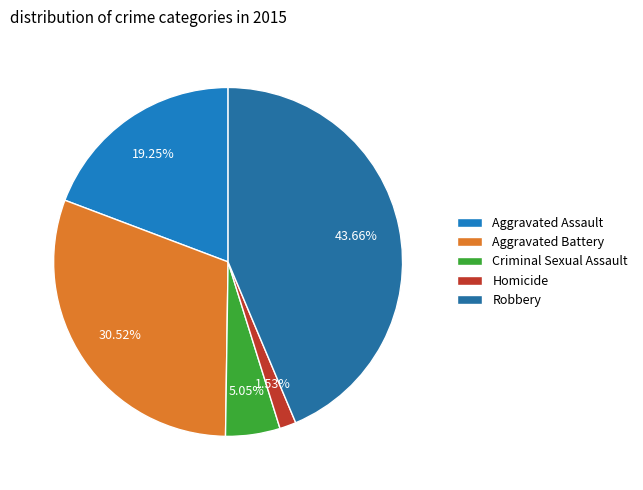

Count the number of slices in the pie.

5